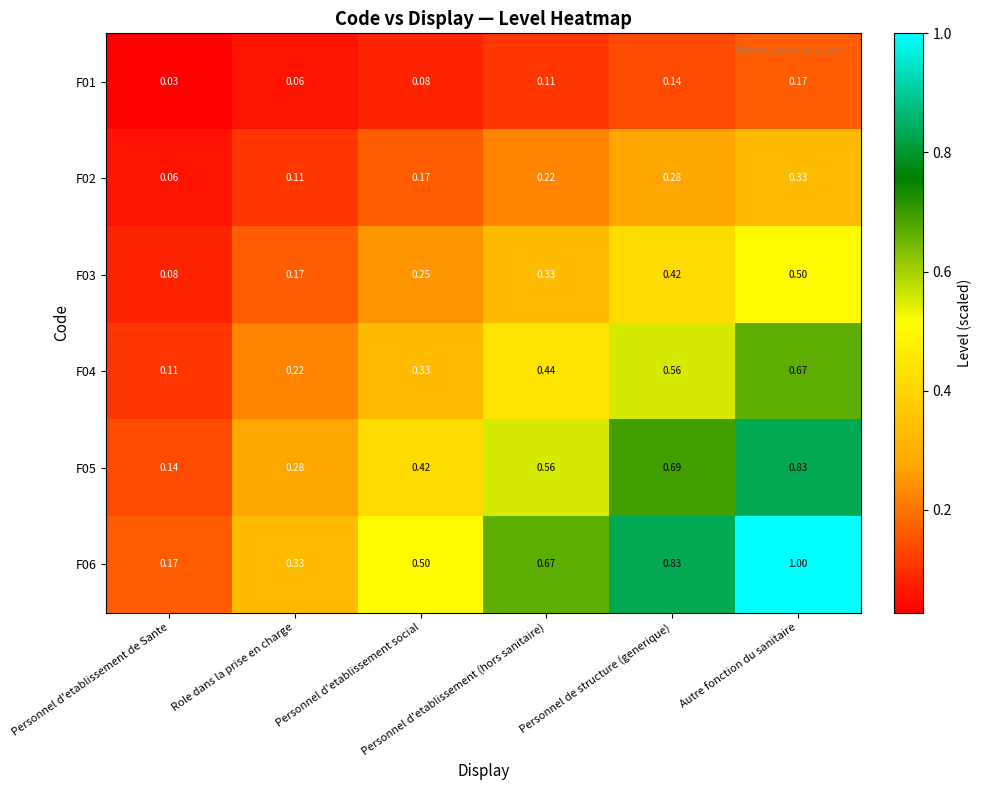

Count the number of data series in this chart.

6